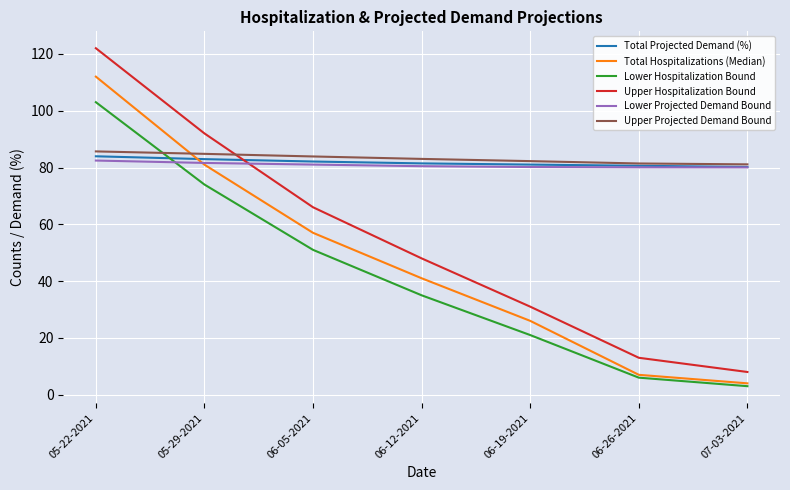

At which category is the sum across all series the highest?

05-22-2021